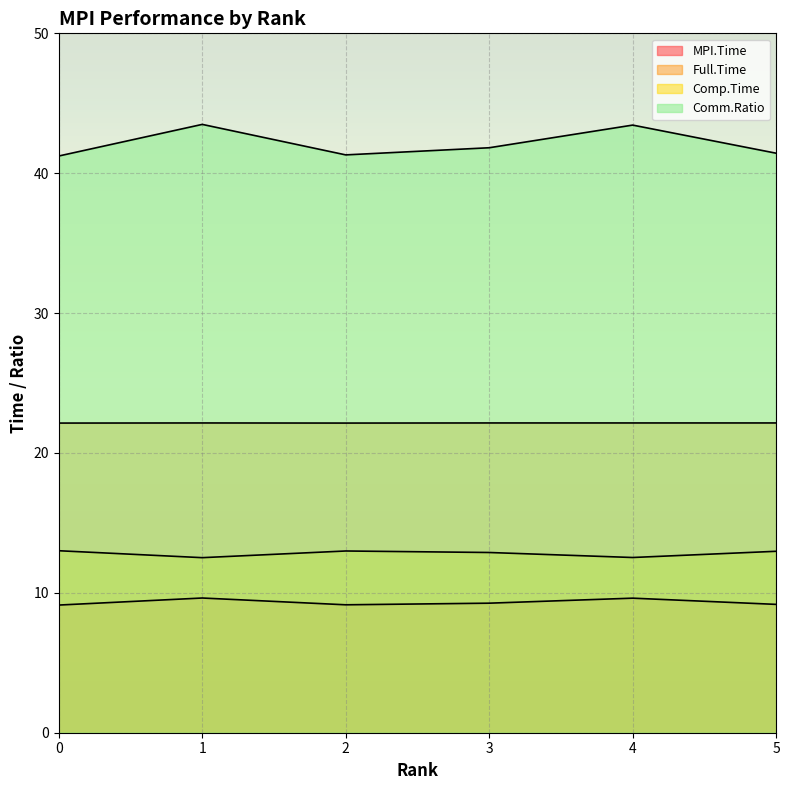

At which category is the sum across all series the highest?

1